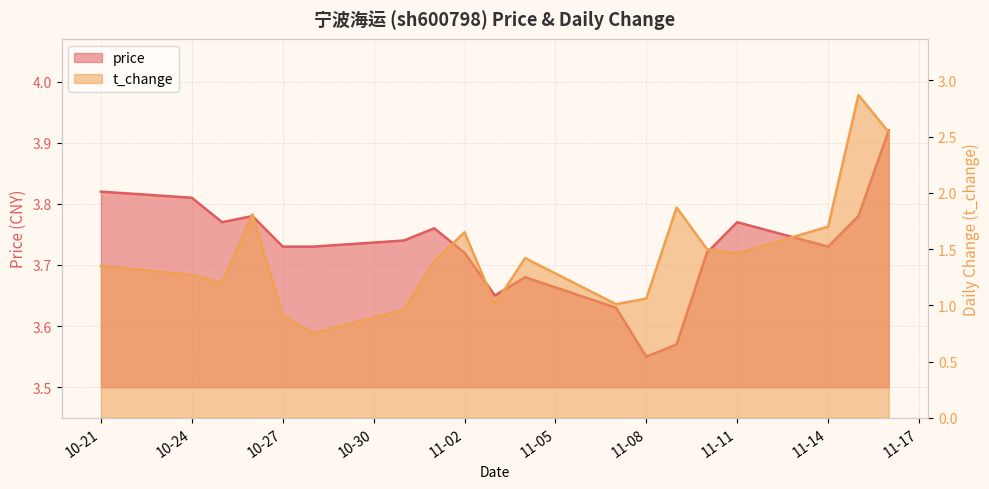

At which label does price reach its peak?

2022-11-16